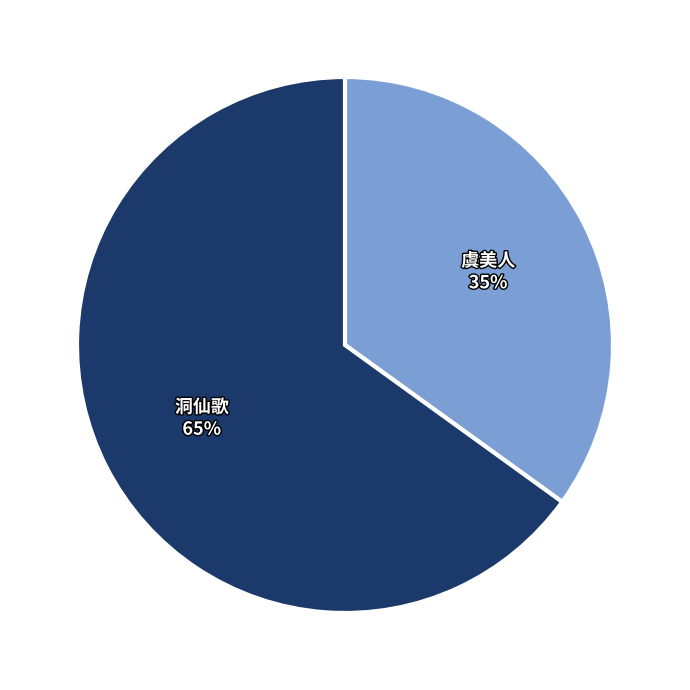

Which category has the smallest portion of the pie?

虞美人